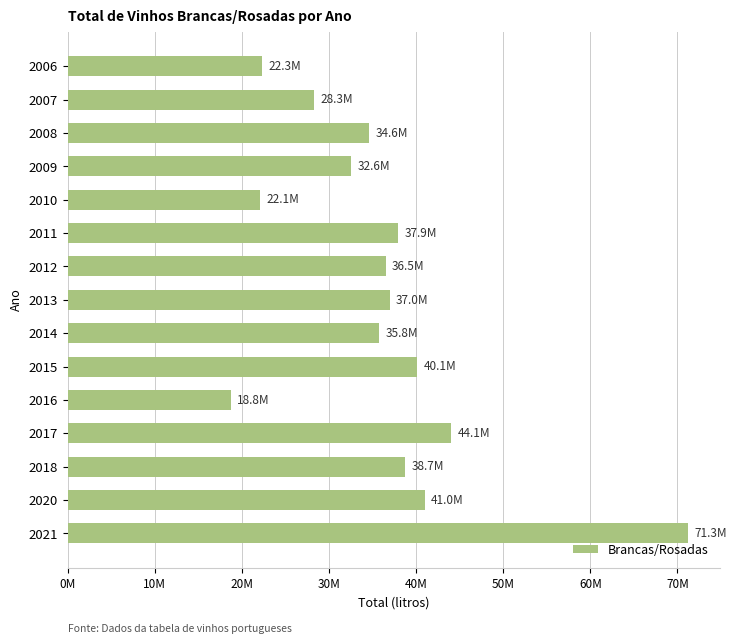

What is the average value?

36065506